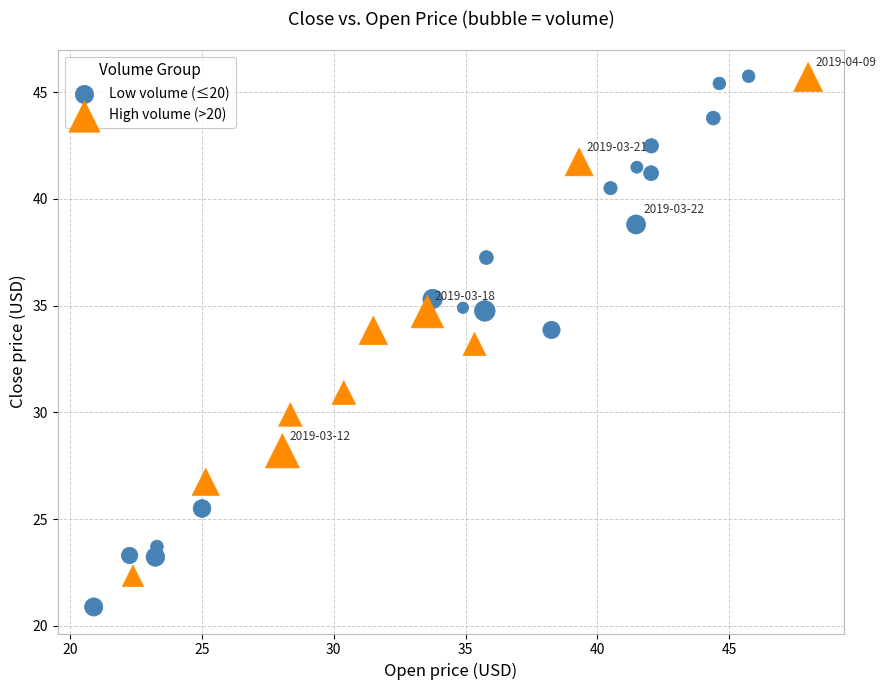

Which series has the largest Y range (max minus min)?

Low volume (≤20)